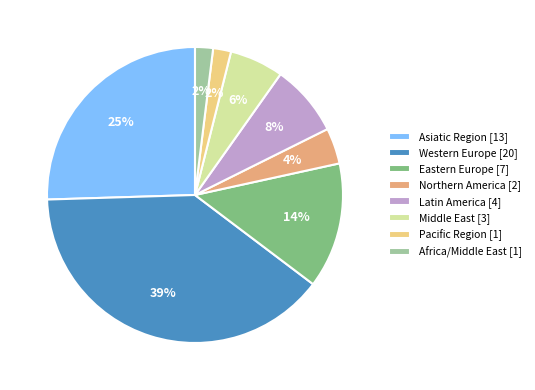

To the nearest percent, what portion does Pacific Region represent?

2%